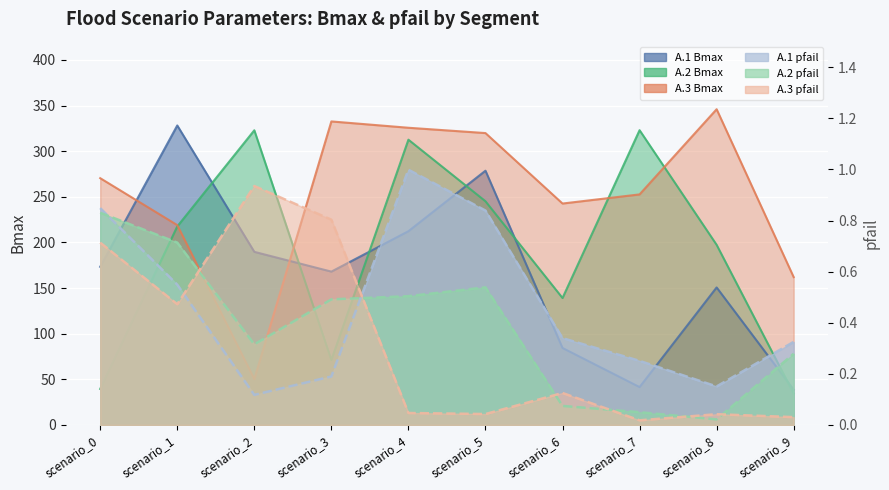

True or false: A.3_Bmax and A.1_pfail intersect in this chart.

False